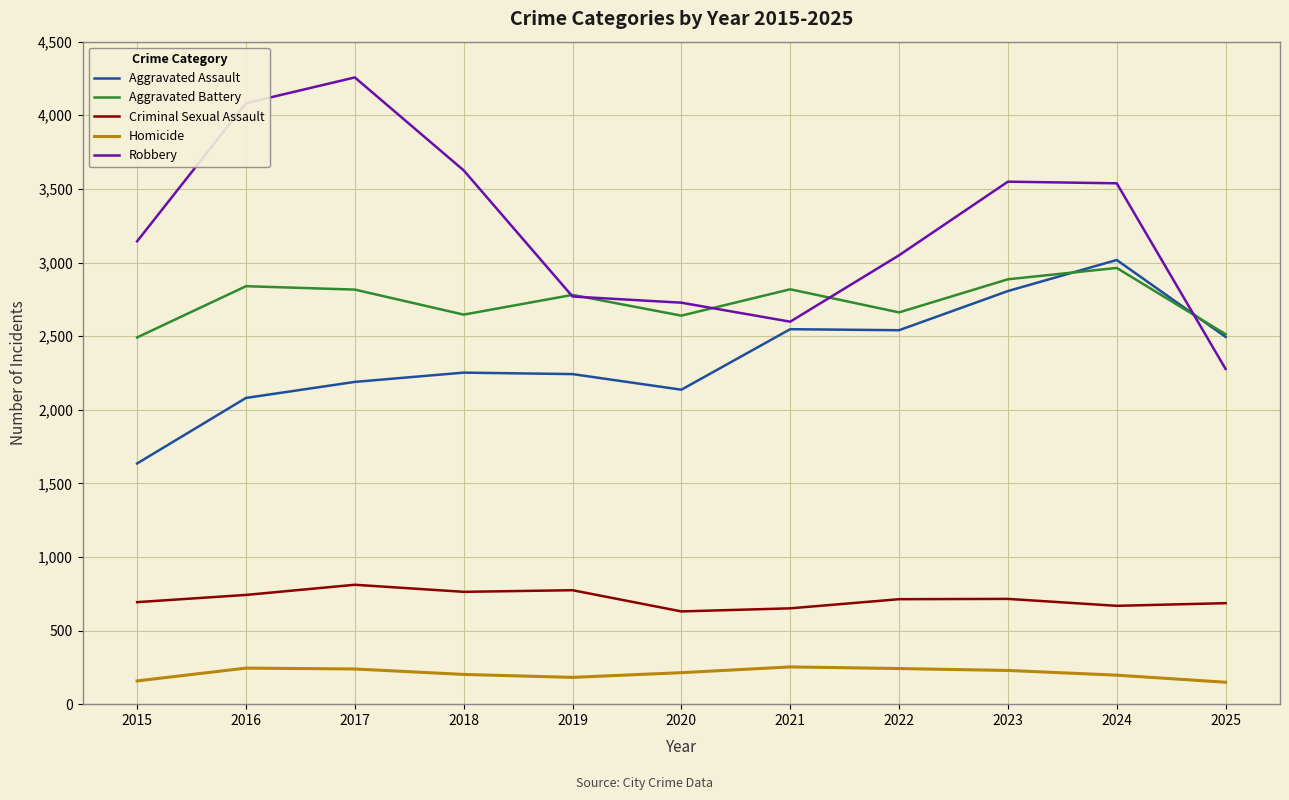

Which series has the largest total across all categories?

Robbery